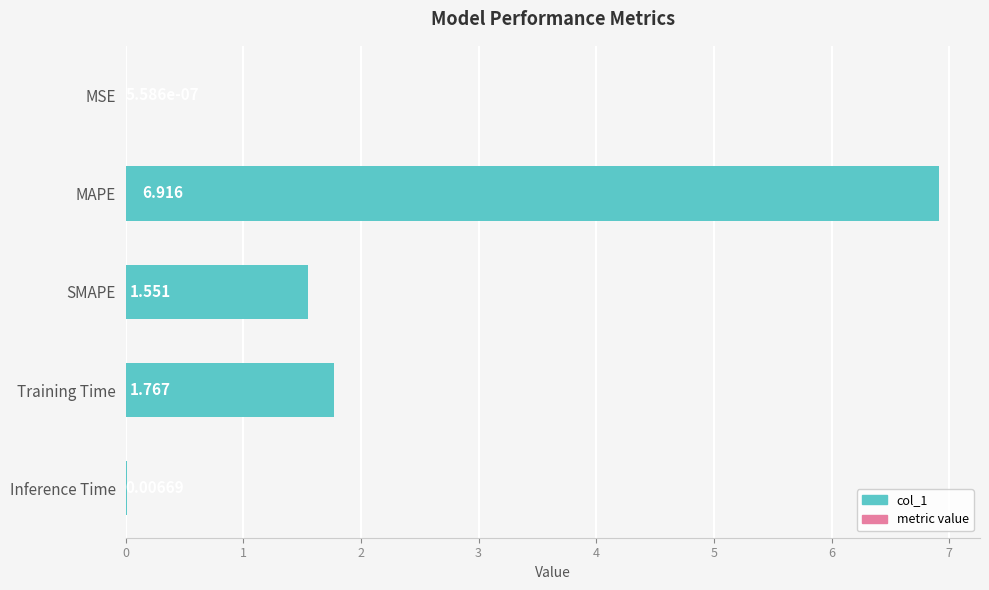

Are the bars horizontal?

Yes